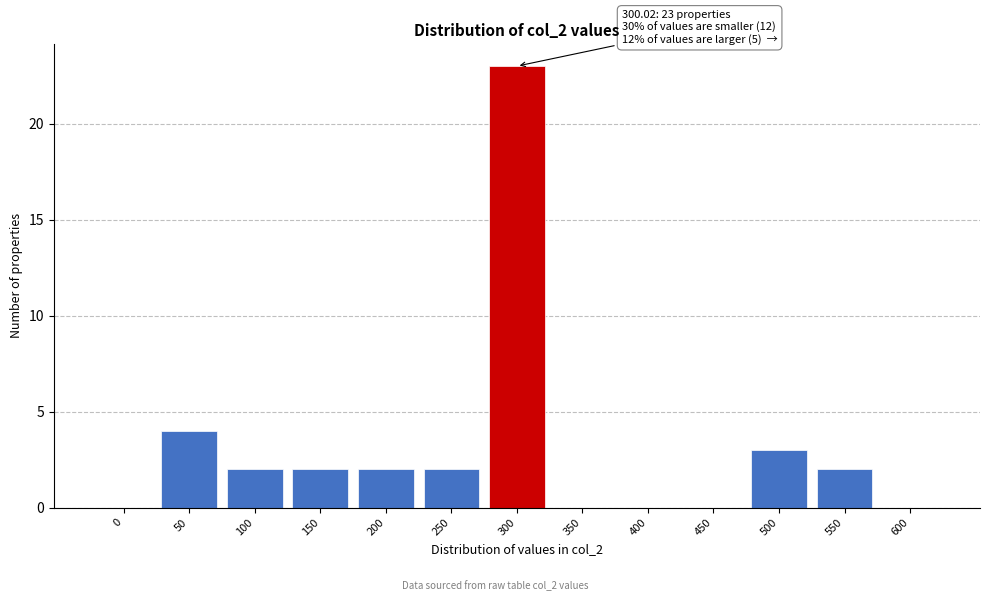

Reading left to right, what are all the values shown in this chart?

0=0	50=4	100=2	150=2	200=2	250=2	300=23	350=0	400=0	450=0	500=3	550=2	600=0